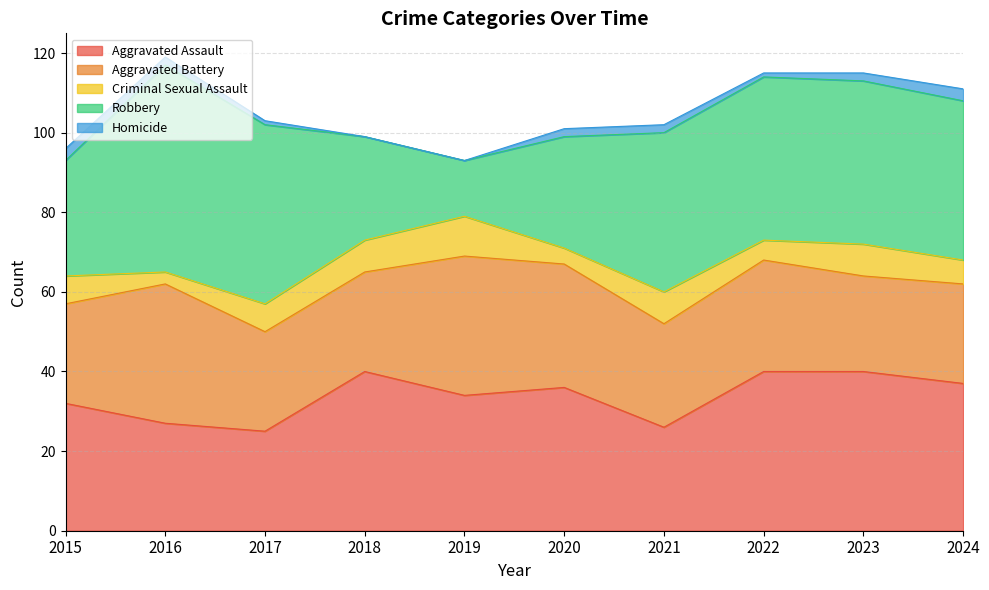

How many data points in Robbery are less than 40?

4